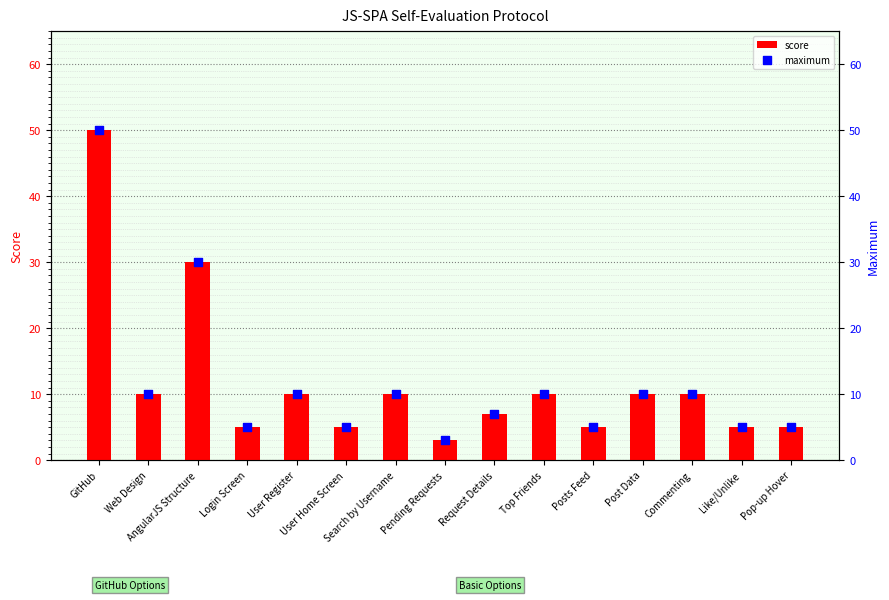

Which series contains the lowest Y value?

score